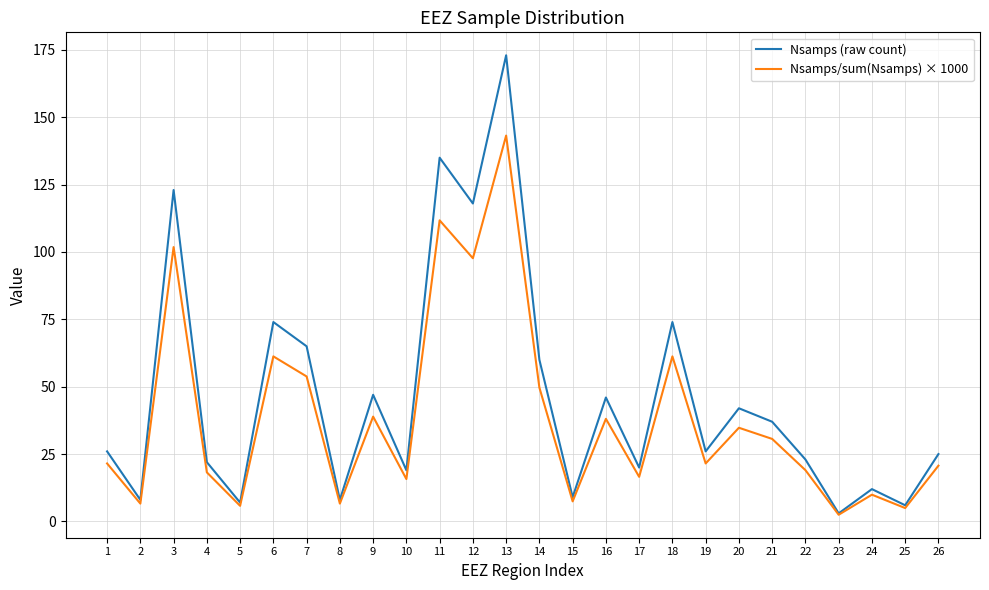

At which category is the sum across all series the highest?

13